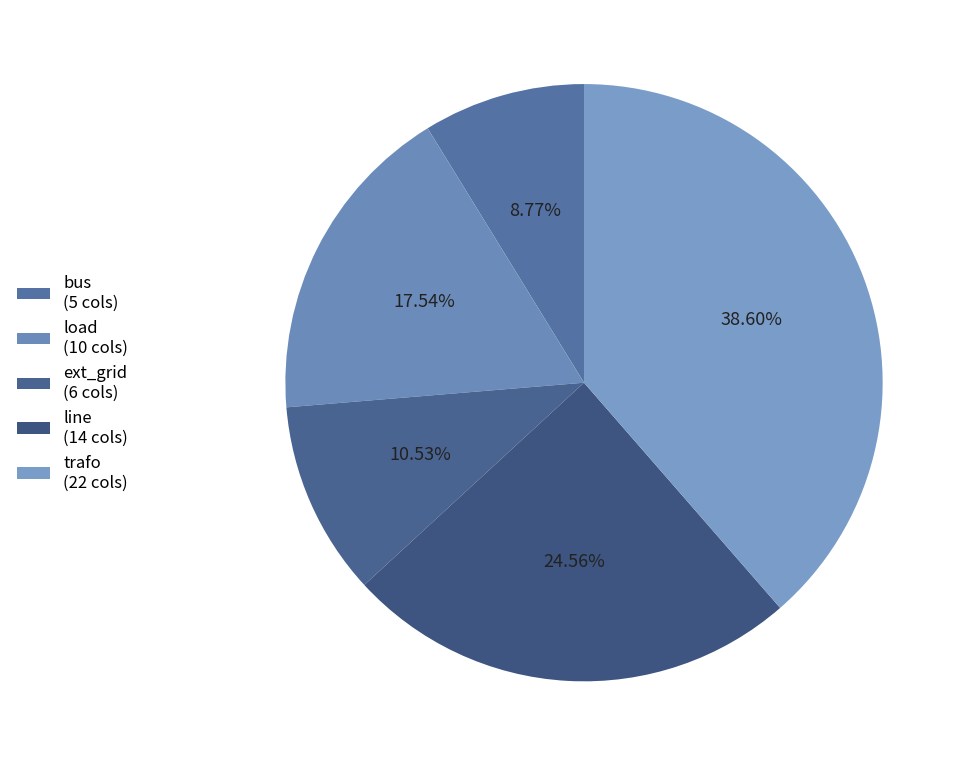

To the nearest percent, what is the difference between the ext_grid and load slice percentages?

7%